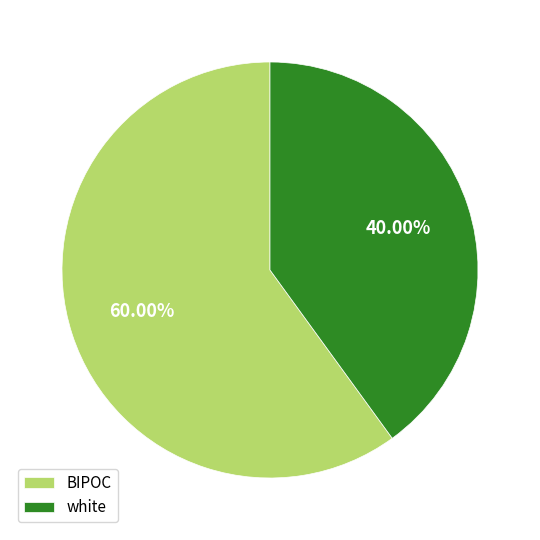

How many segments does this pie chart have?

2